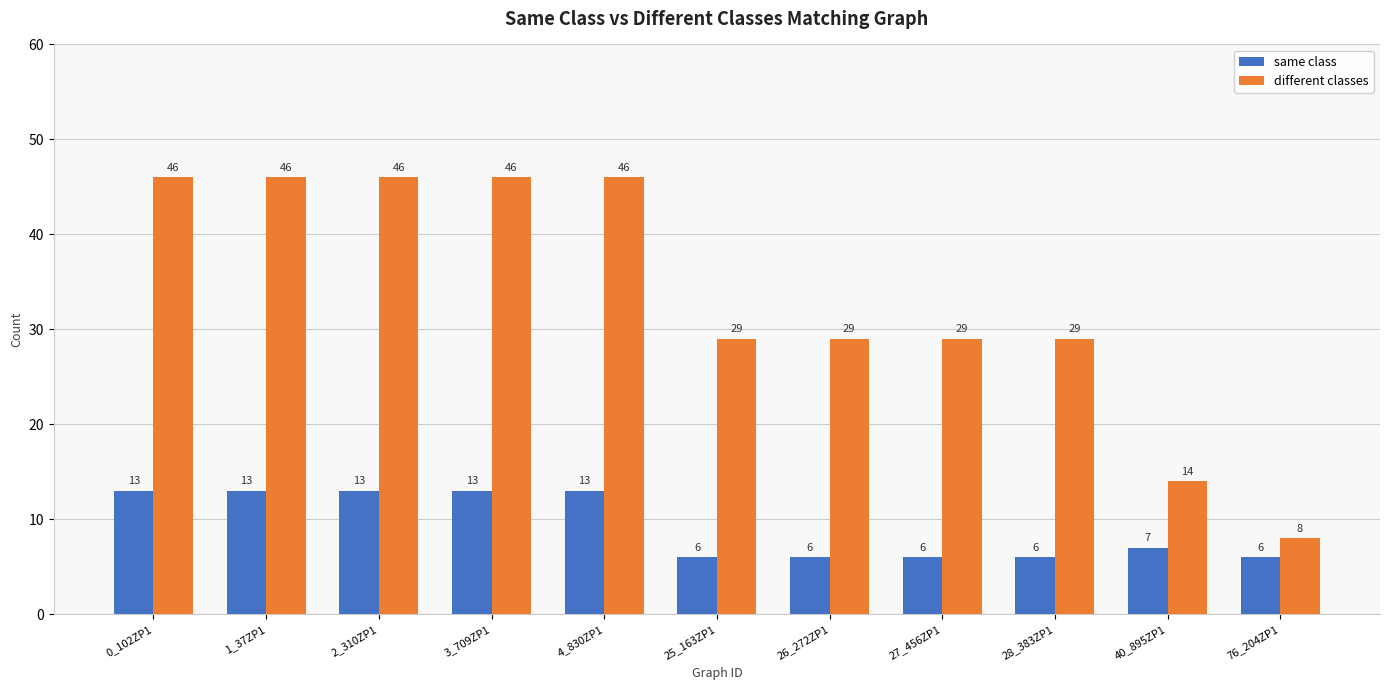

What is the label of the 1st bar from the left?

0_102ZP1